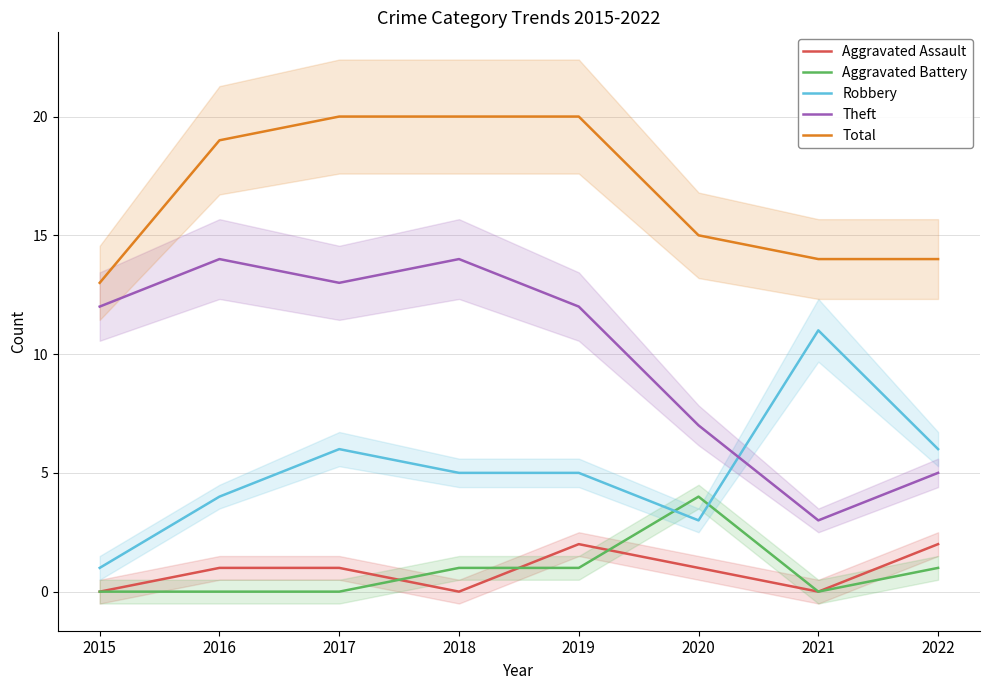

True or false: Total has more than 2 interior local peaks.

False